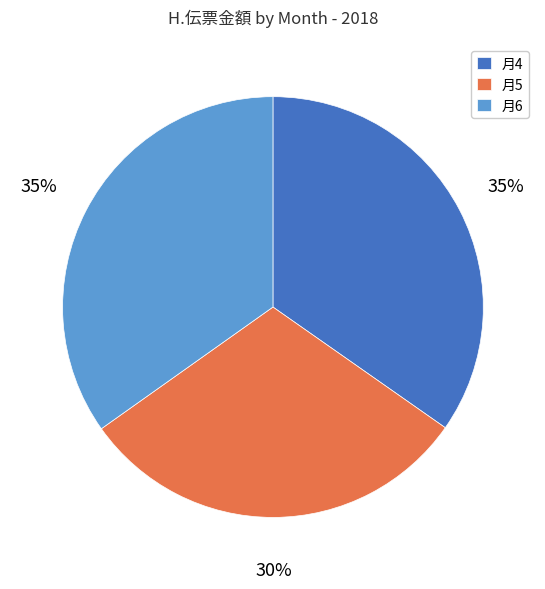

To the nearest percent, what is the combined percentage of 月6 and 月5?

65%